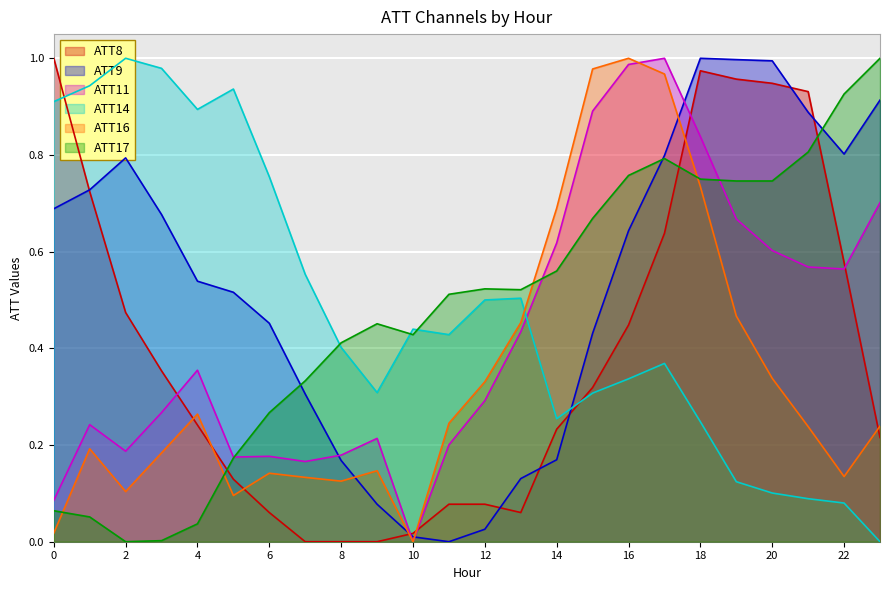

What are all the series names shown in the legend?

ATT8, ATT9, ATT11, ATT14, ATT16, ATT17